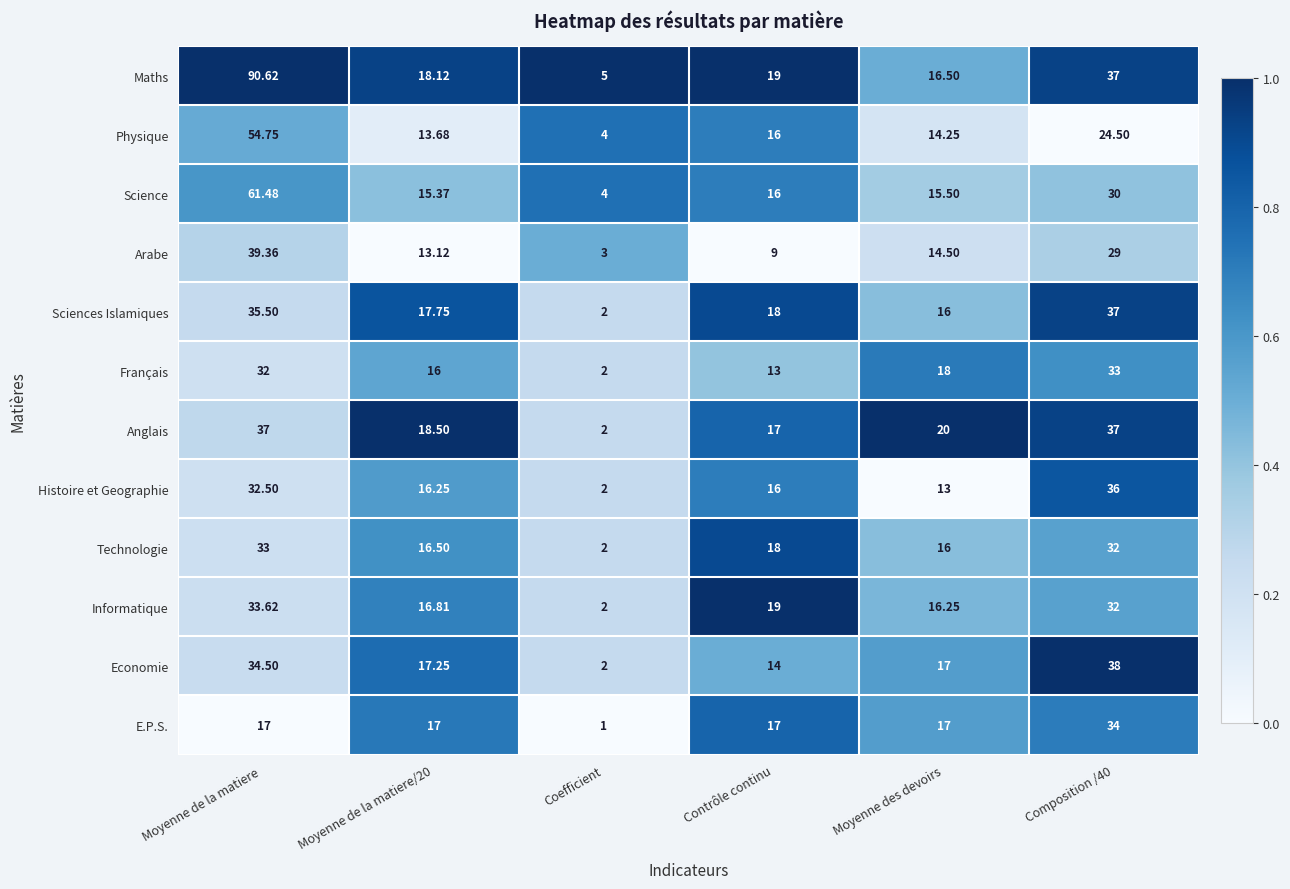

At which category is the sum across all series the highest?

Moyenne de la matiere 